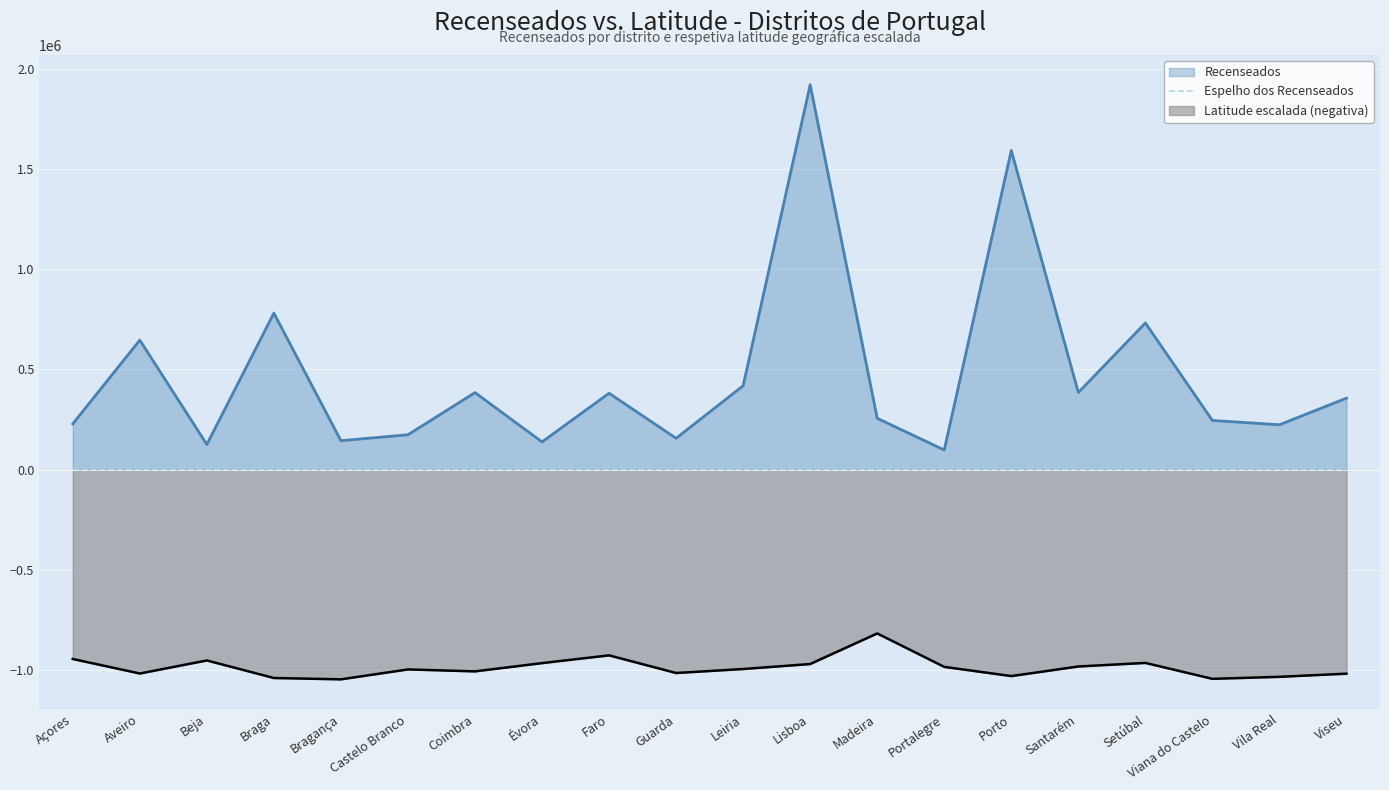

Where does the data first go above -64?

Açores